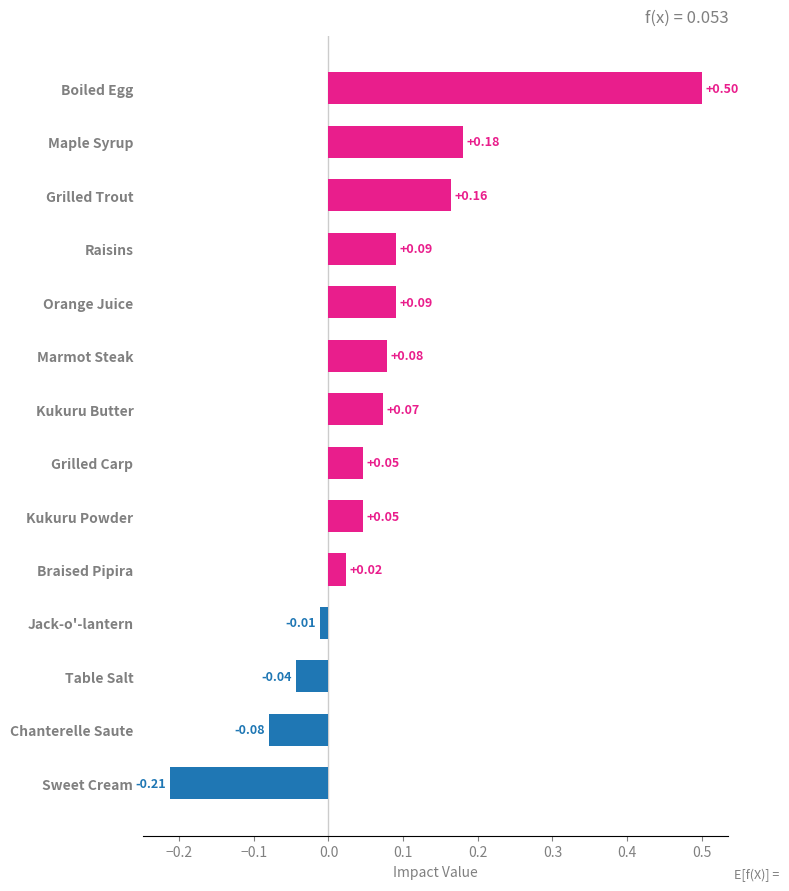

Where is the data nearest to the value 0?

Jack-o'-lantern